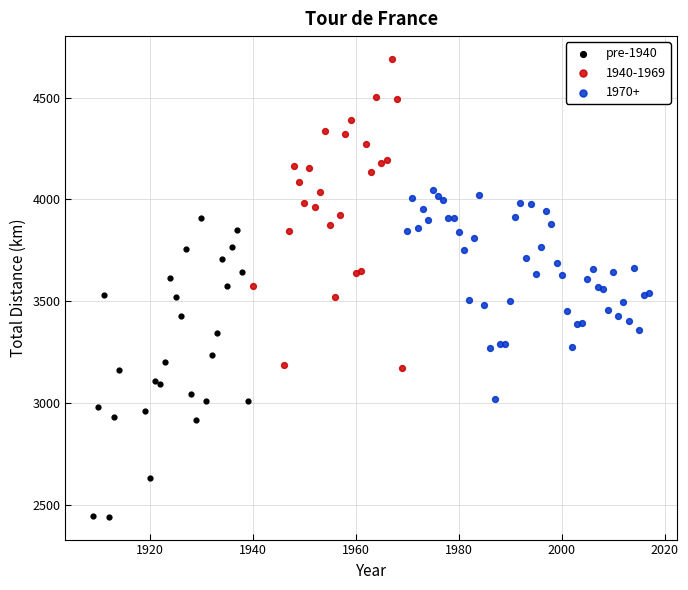

Which series reaches the maximum Y coordinate?

1940-1969